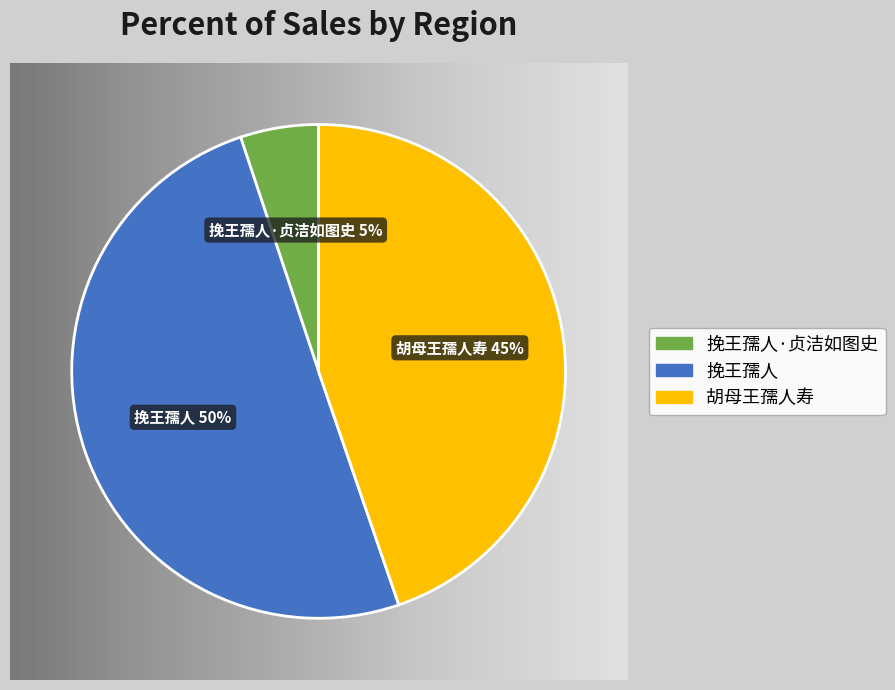

How many segments does this pie chart have?

3